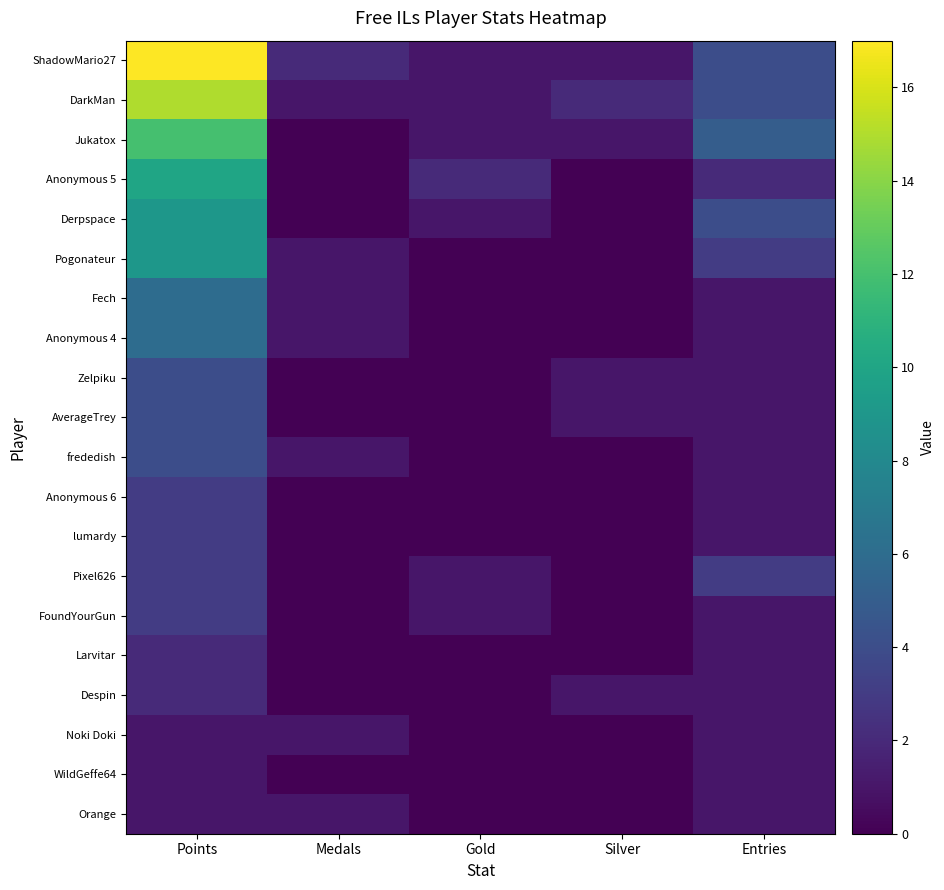

Rank the series at Silver from highest to lowest value.

DarkMan, ShadowMario27, Jukatox, Zelpiku, AverageTrey, Despin, Anonymous 5, Derpspace, Pogonateur, Fech, Anonymous 4, frededish, Anonymous 6, lumardy, Pixel626, FoundYourGun, Larvitar, Noki Doki, WildGeffe64, Orange